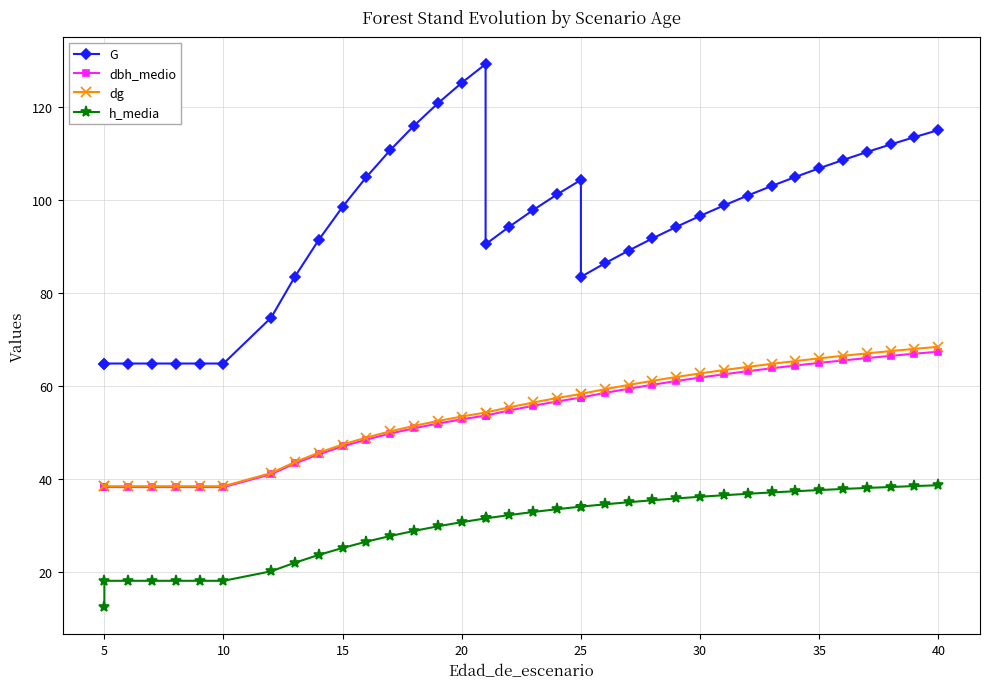

What is the highest value of the G series?

129.2